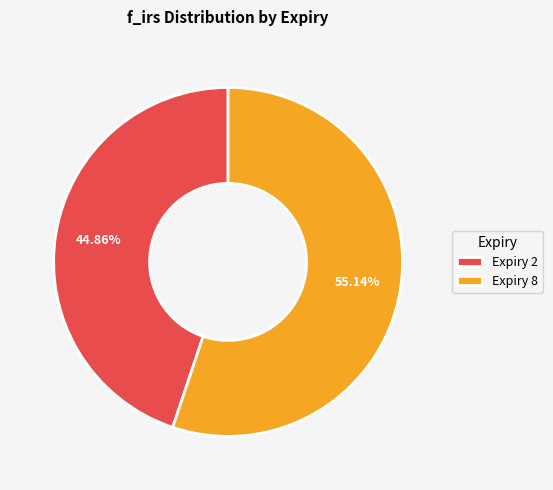

What is the smallest slice in the pie chart?

Expiry 2